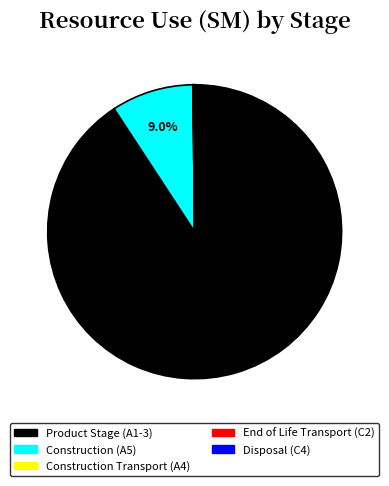

The Construction (A5) slice represents 20% of the pie. True or false?

False